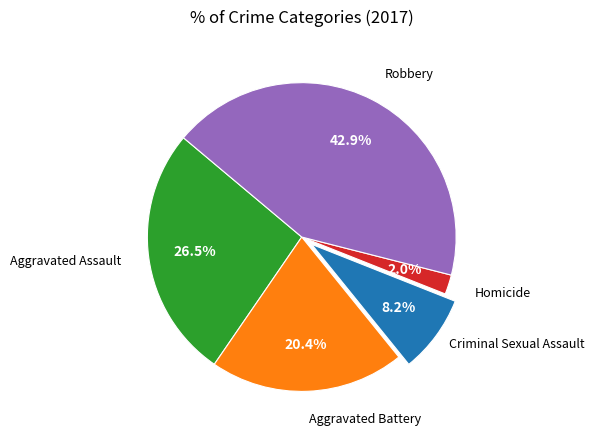

Does any single category account for the majority?

No